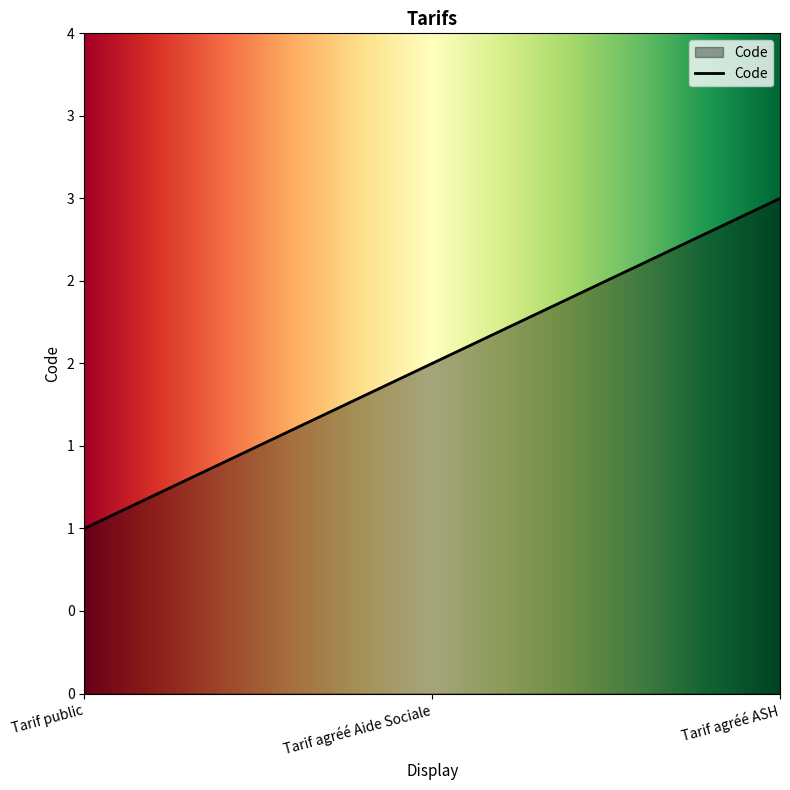

Where does the data first go above 2?

Tarif agréé ASH